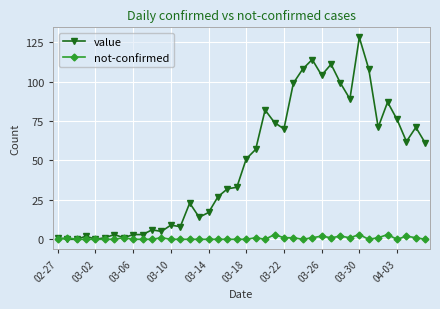

True or false: not-confirmed has more than 2 interior local peaks.

True